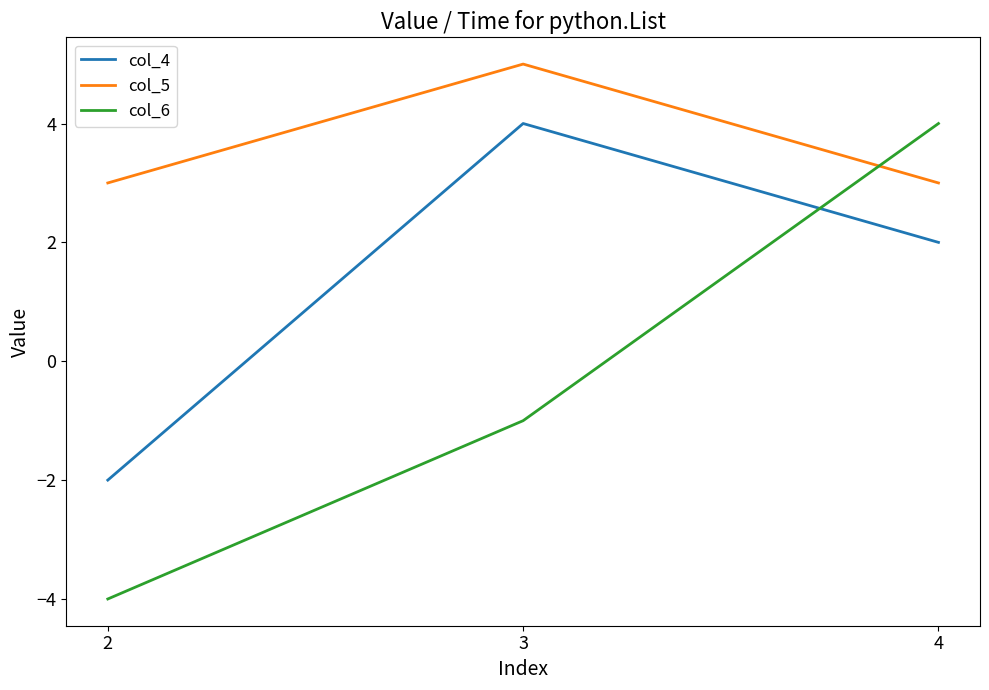

What are all the series names shown in the legend?

col_4, col_5, col_6